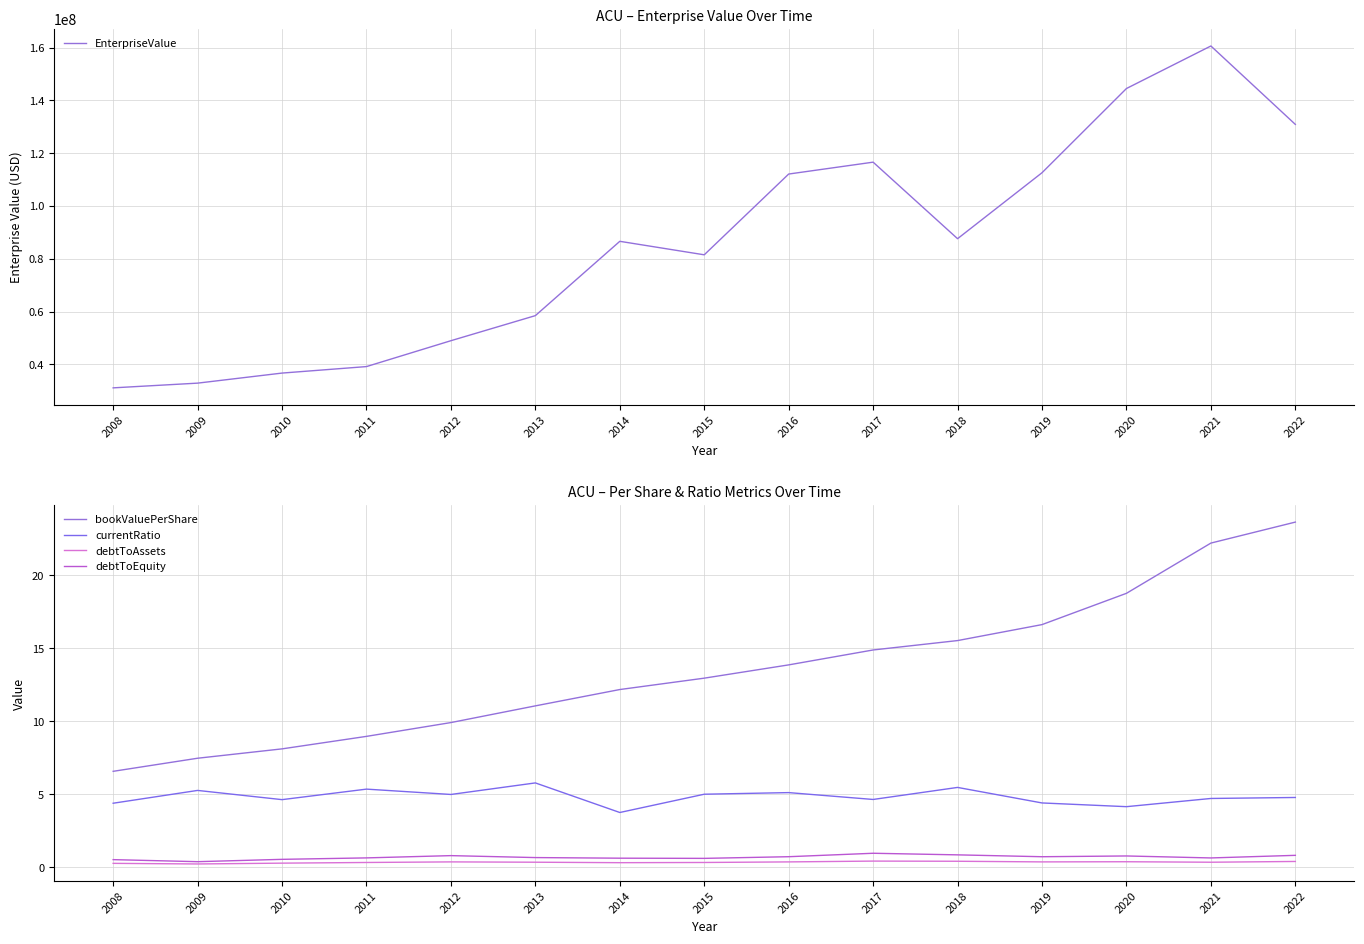

At which label is debtToEquity closest to 0?

2009